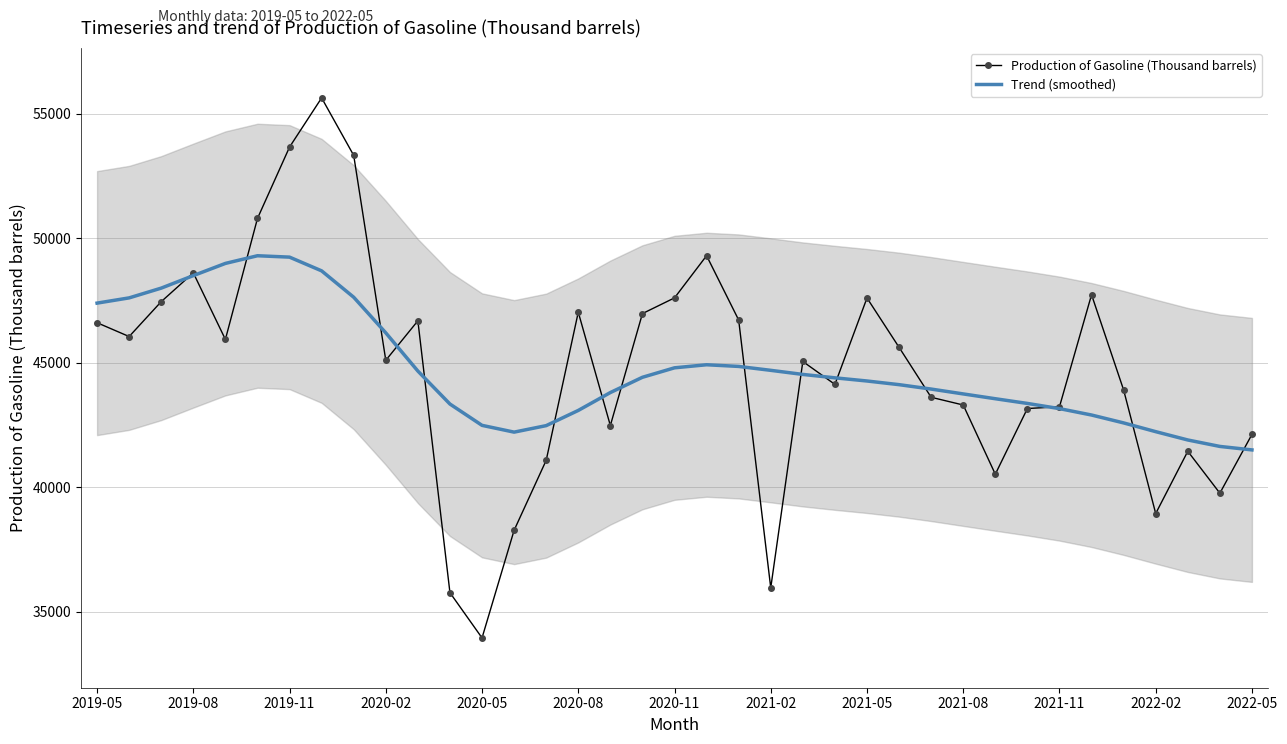

Which series has the widest spread of values?

Production of Gasoline (Thousand barrels)